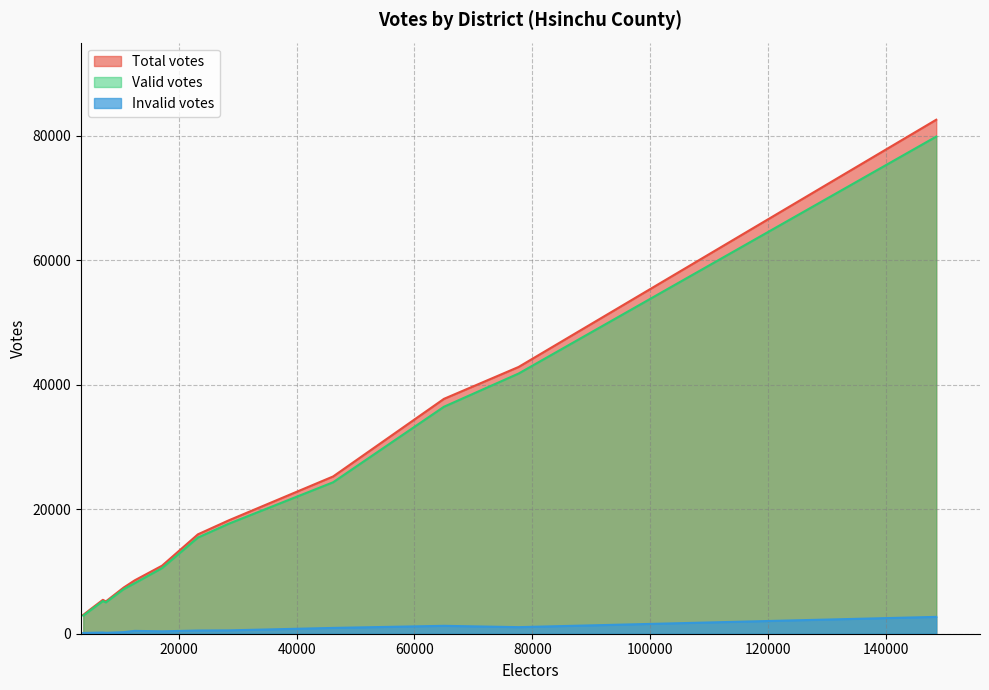

What is the sum of the Valid votes values at Guanxi Township and Zhudong Township?

57264